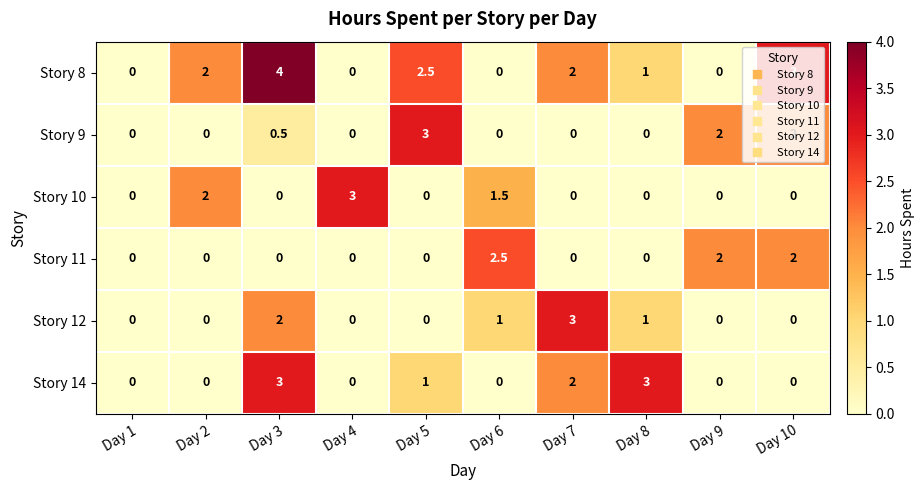

How many positive values does the Story 10 series have?

3